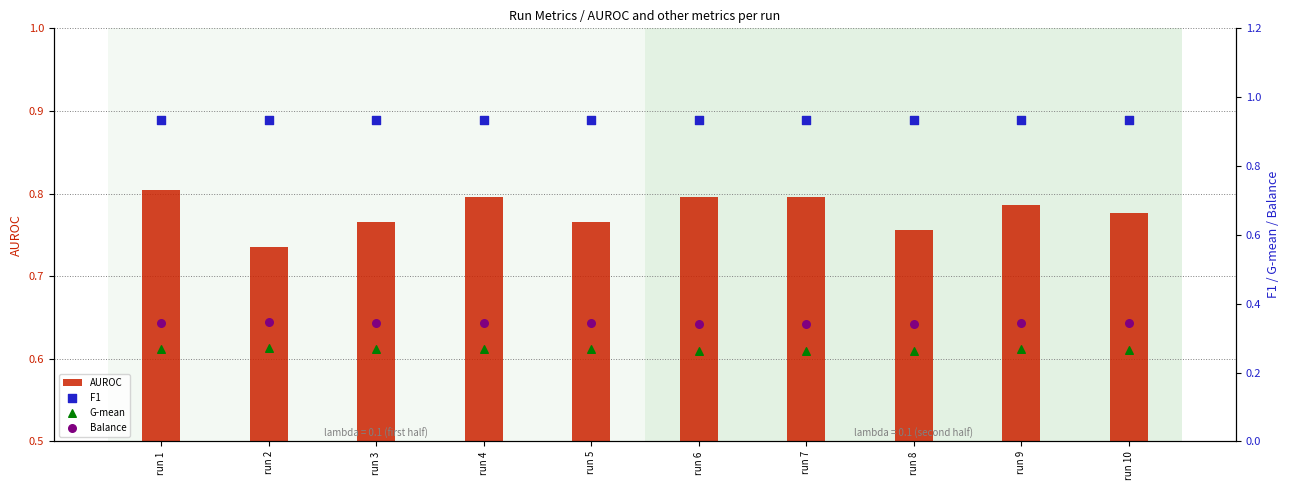

Which series contains the lowest Y value?

G-mean